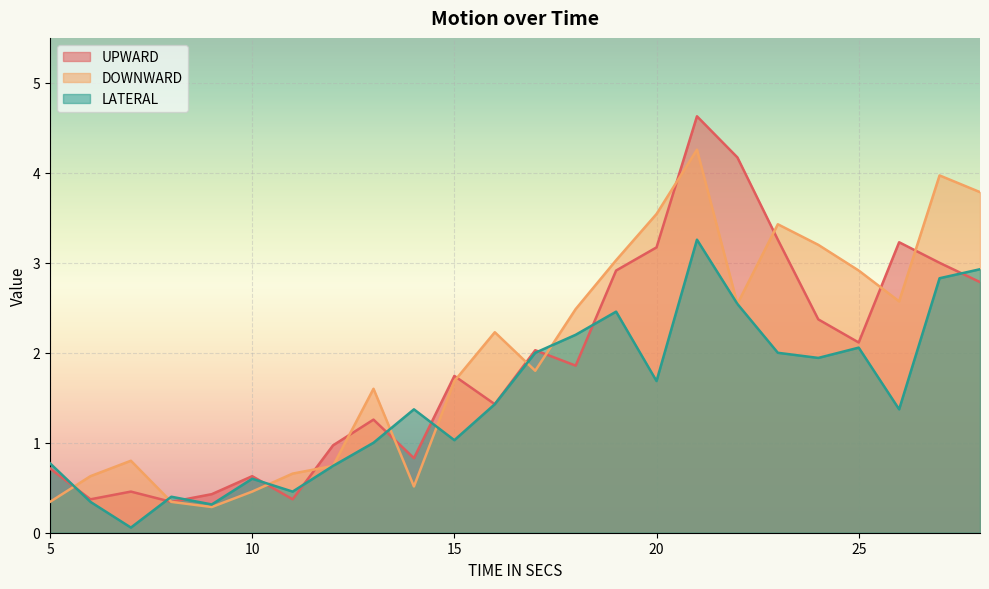

Which category has the highest value across all series?

21